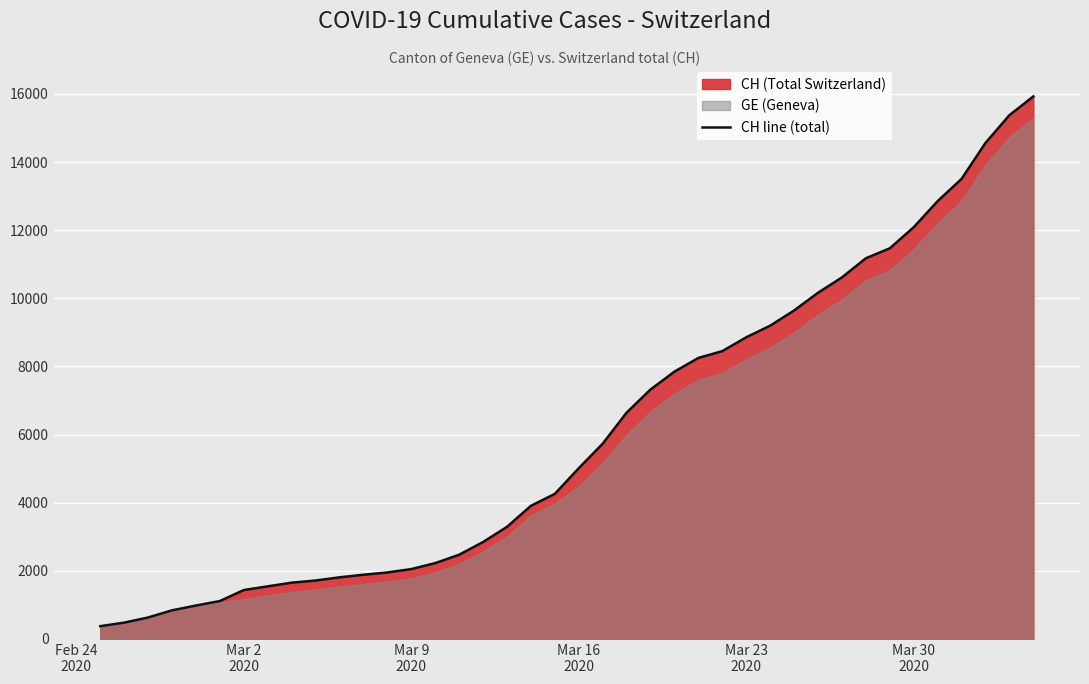

True or false: the data has more than 0 interior local peaks.

False